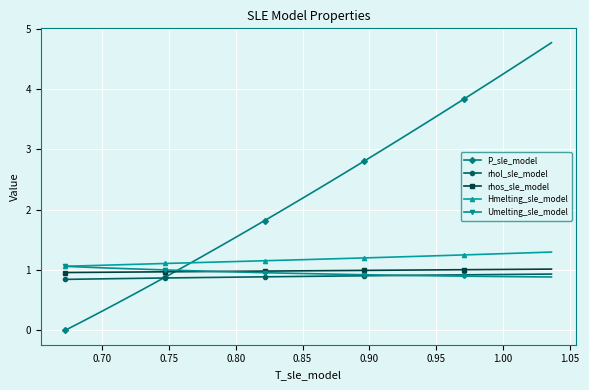

What is the value of the rhos_sle_model point at the 18th from the left?

1.0